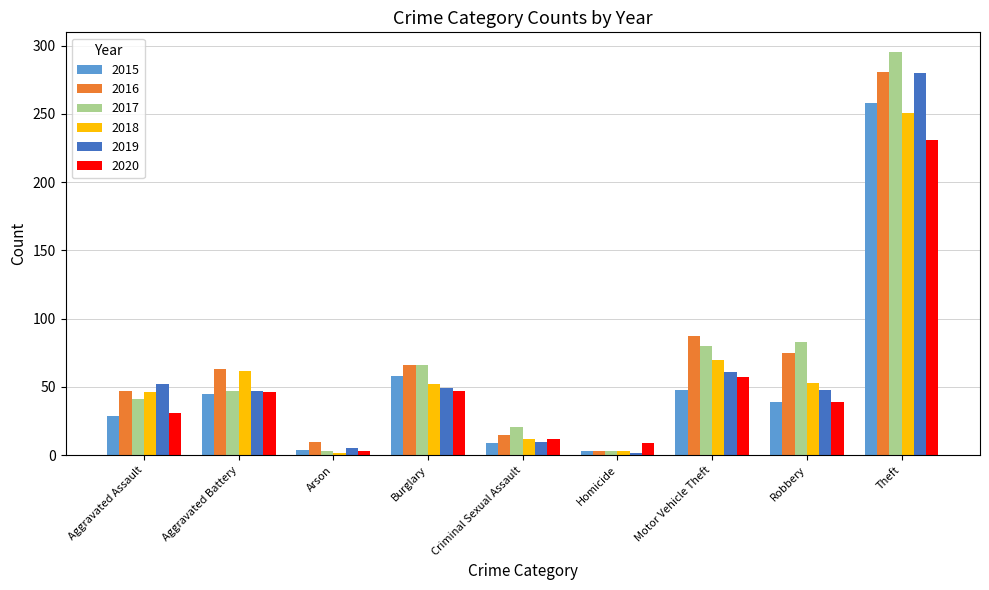

Is the value of 2017 at Theft greater than the value of 2016 at Aggravated Battery?

Yes